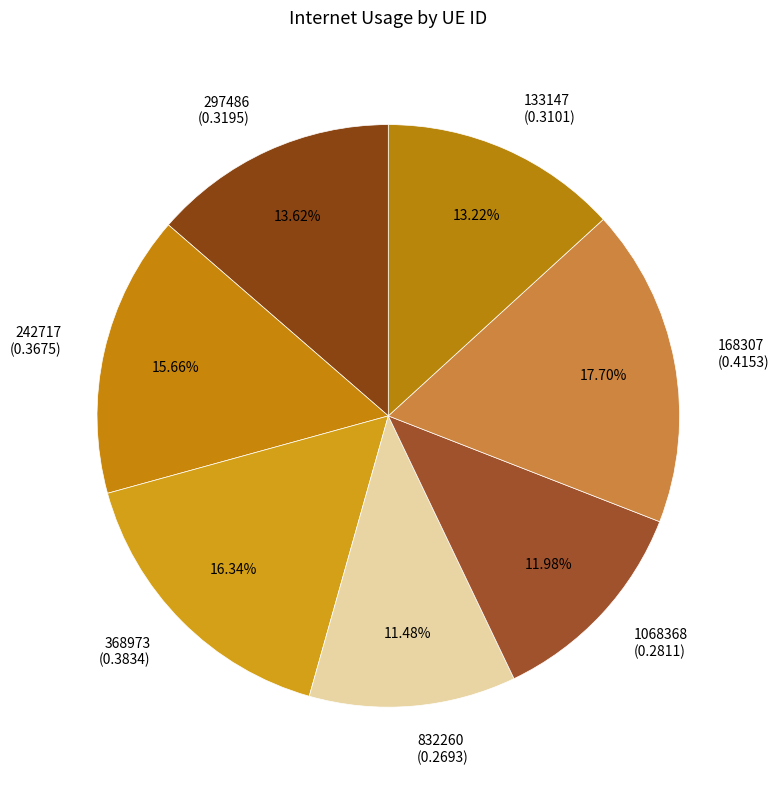

Count the number of slices in the pie.

7